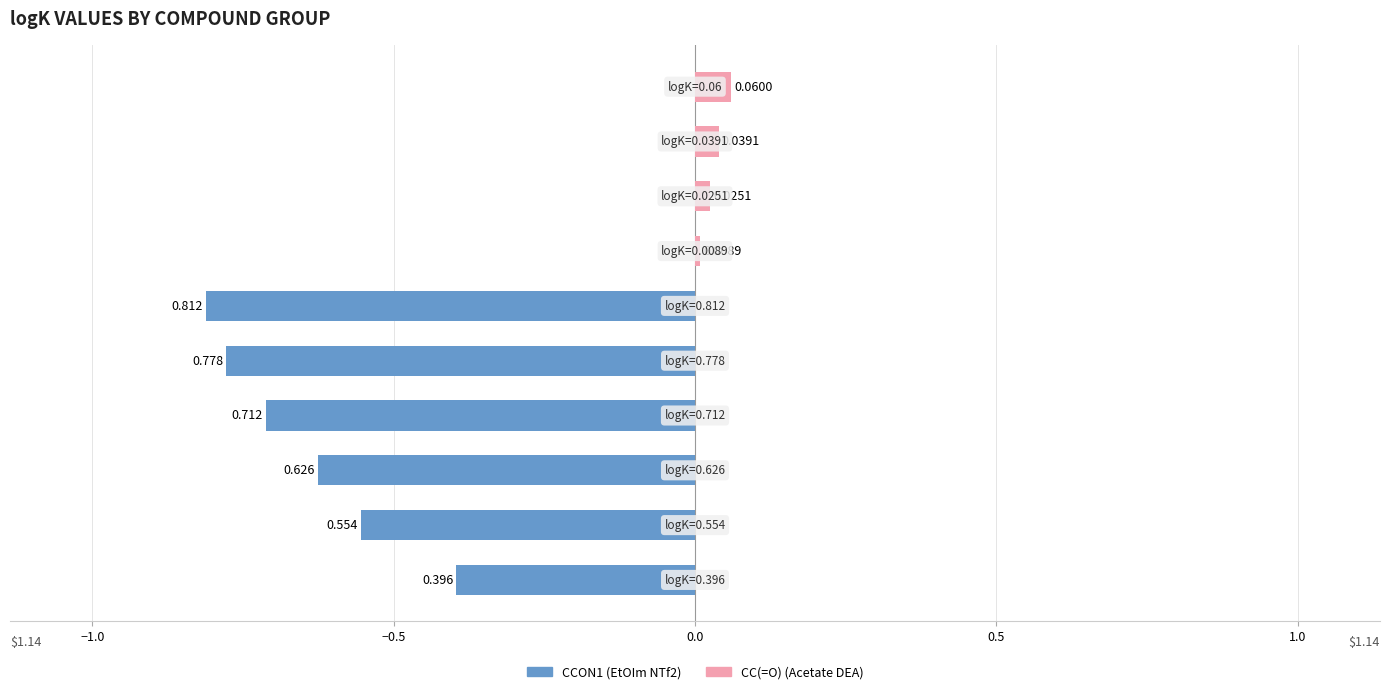

Between −1.0 and 0.0, which series saw the biggest shift?

CCON1 (EtOIm NTf2)